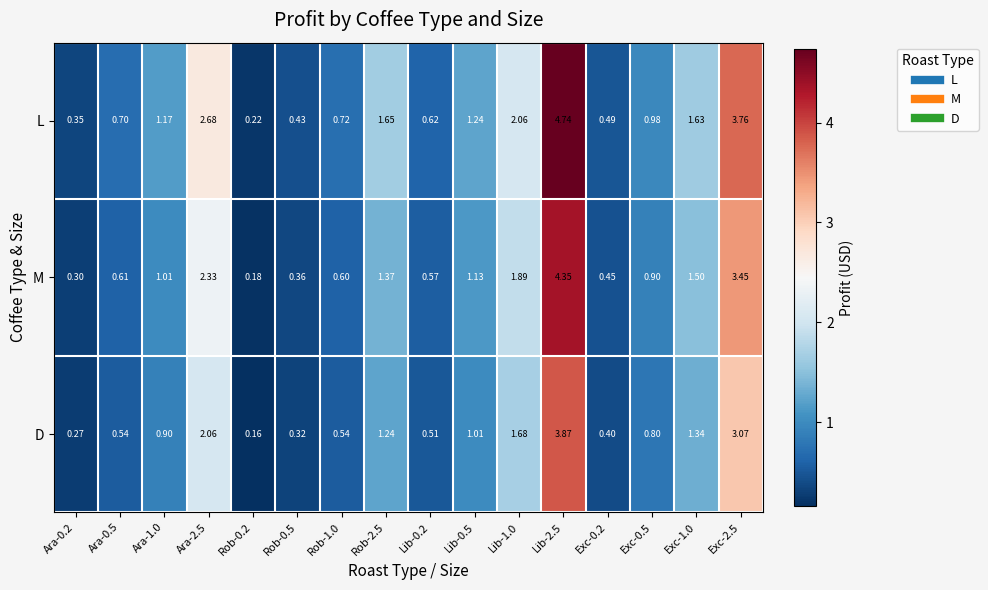

Between Rob-1.0 and Lib-1.0, which series saw the biggest shift?

L